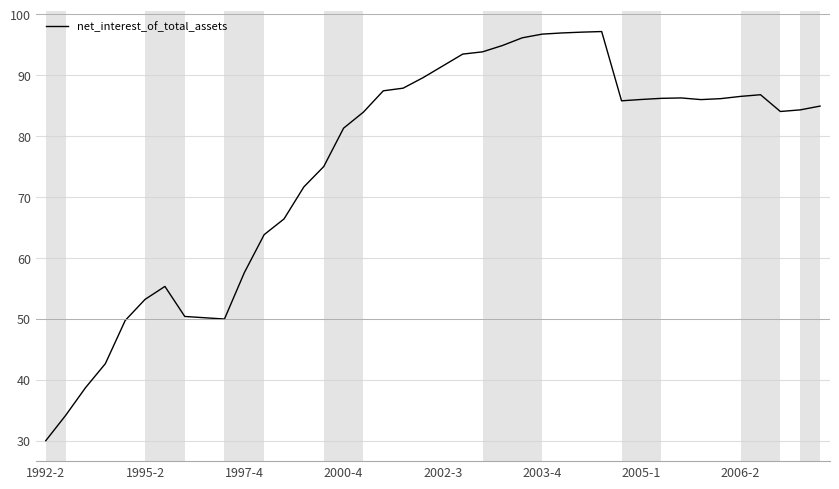

What is the difference between the maximum and minimum values?

67.2